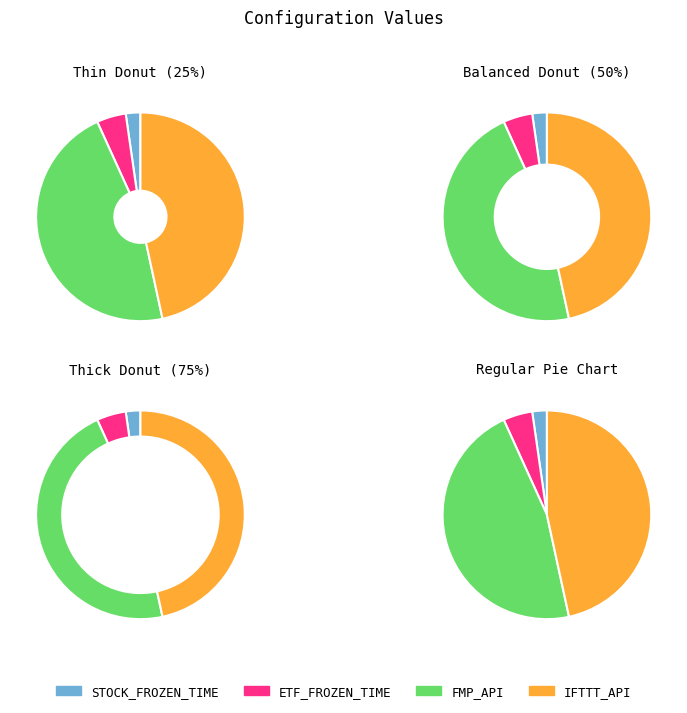

Does any single category account for the majority?

No